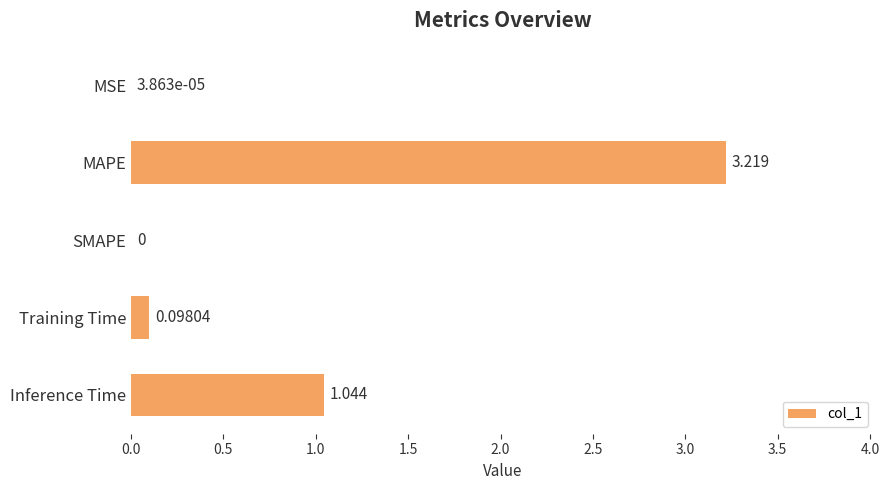

Where is the data nearest to the value 1?

Inference Time